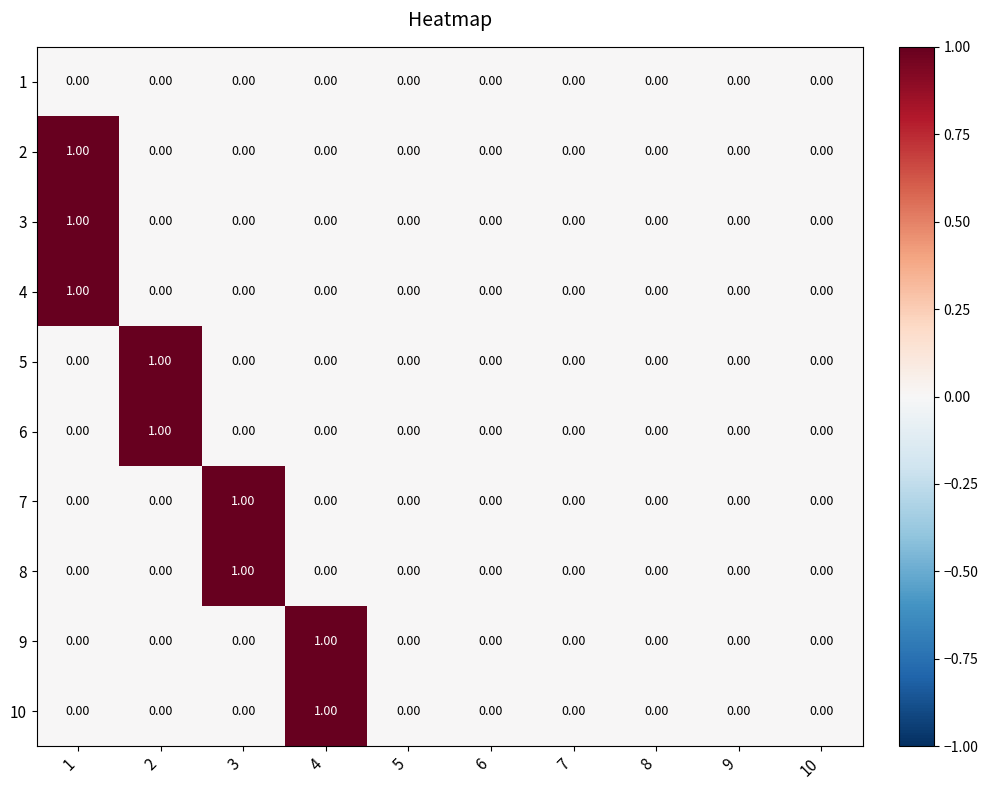

Rank the series by their maximum value, from highest to lowest.

2, 3, 4, 5, 6, 7, 8, 9, 10, 1